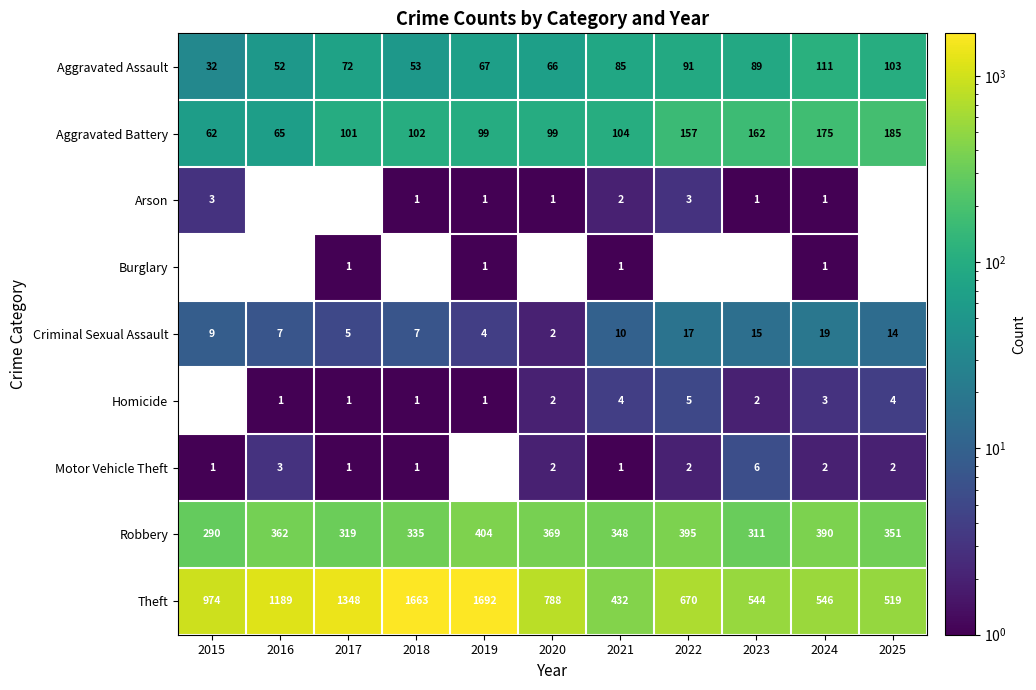

Rank the categories by Aggravated Assault value from lowest to highest.

2015, 2016, 2018, 2020, 2019, 2017, 2021, 2023, 2022, 2025, 2024